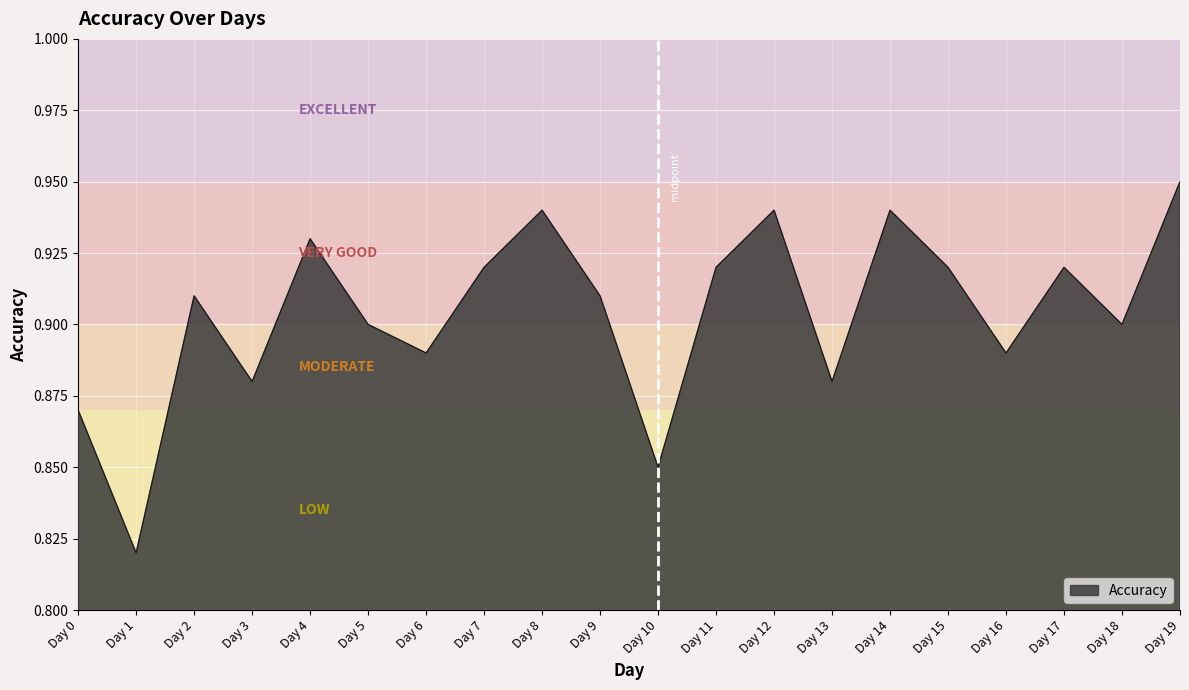

Which label corresponds to the smallest value in the chart?

Day 1